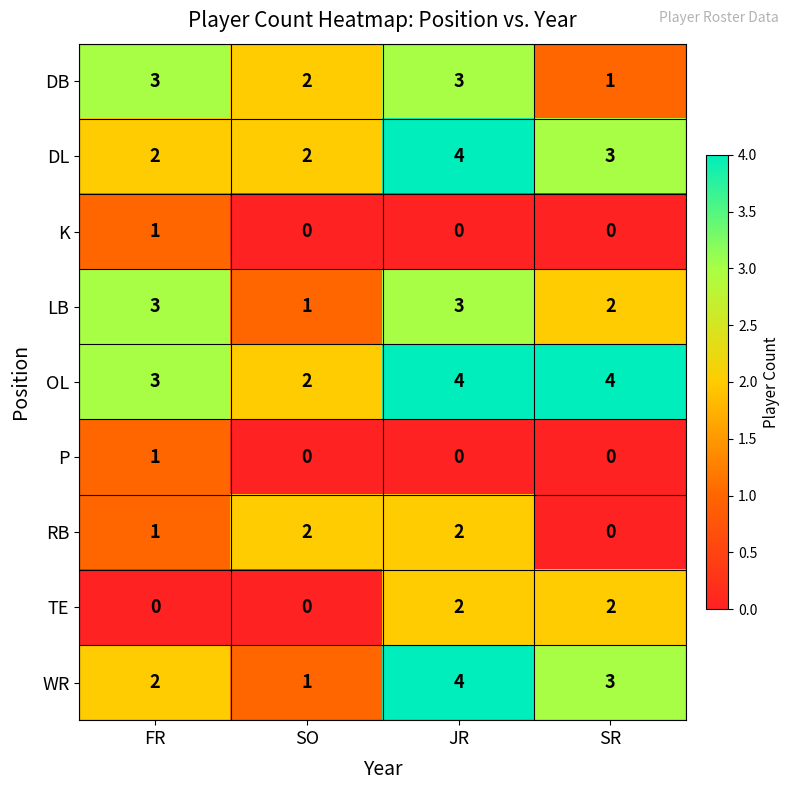

The value of OL at FR is 5. True or false?

False